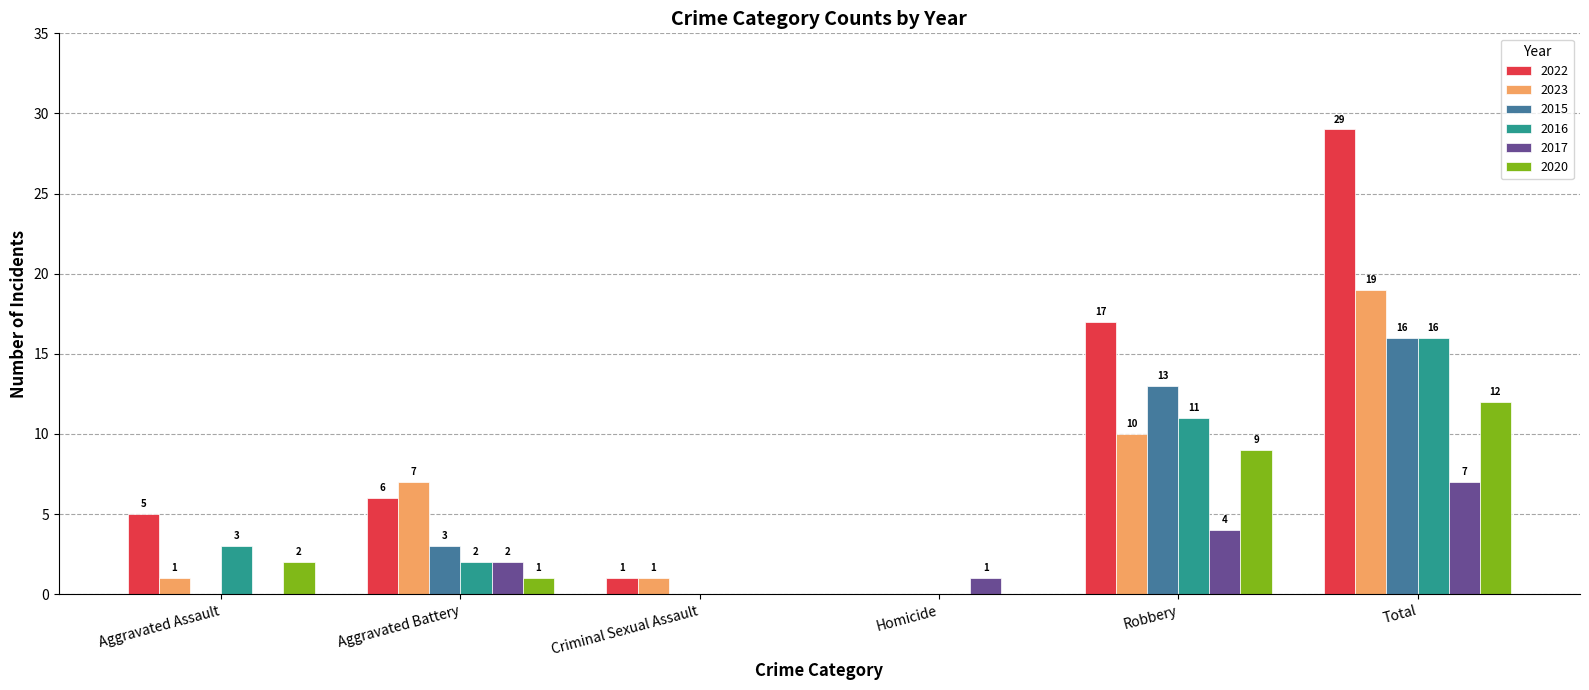

The value of 2022 at Homicide is 0. True or false?

True